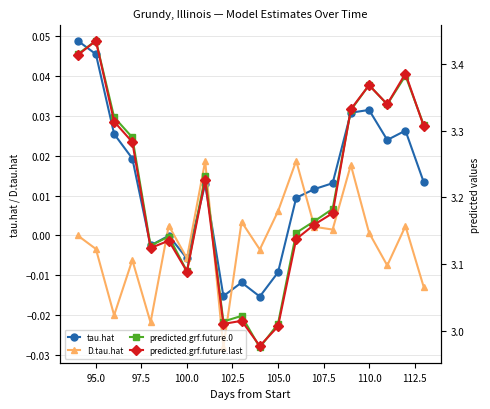

Does the chart have visible grid lines?

Yes